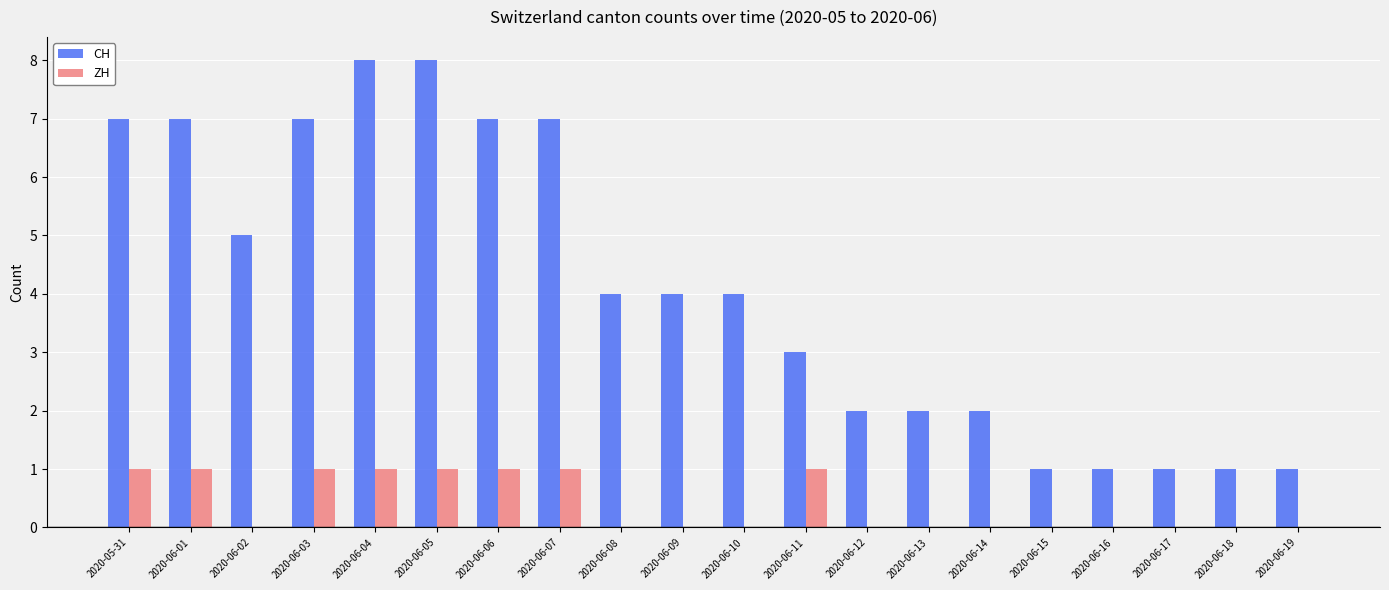

Are the bars horizontal?

No